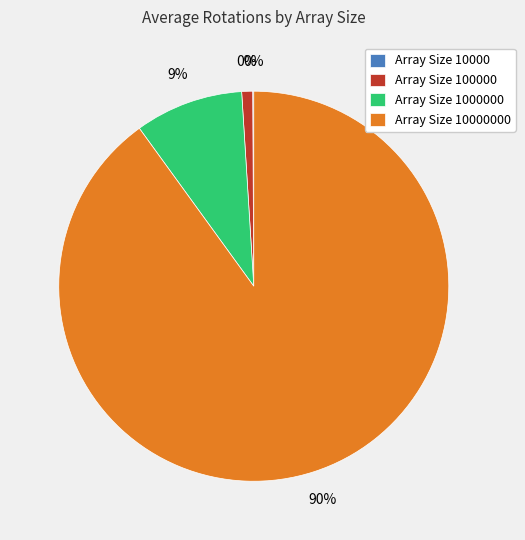

Does 10000000 represent more than half of the total?

Yes